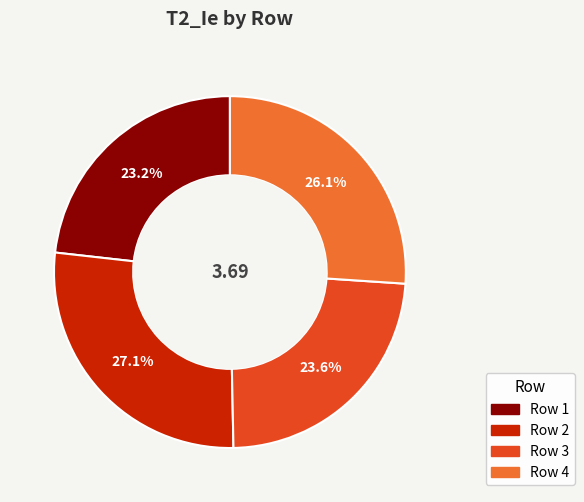

Is there any slice that represents more than half of the pie?

No